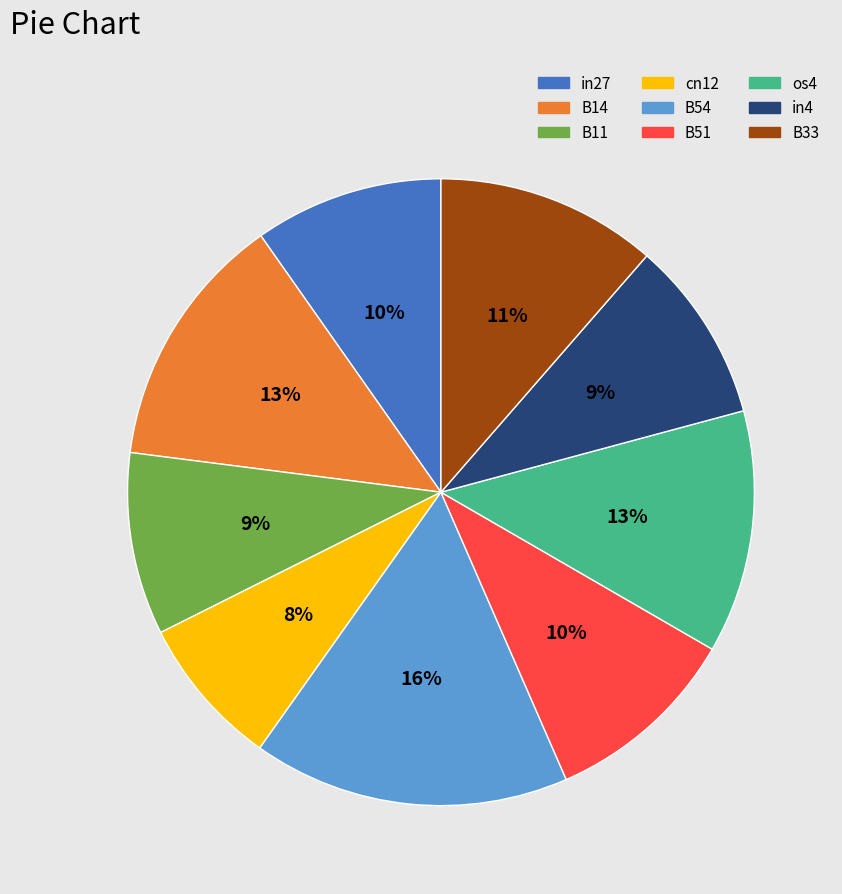

What percentage is the B14 slice, to the nearest percent?

13%